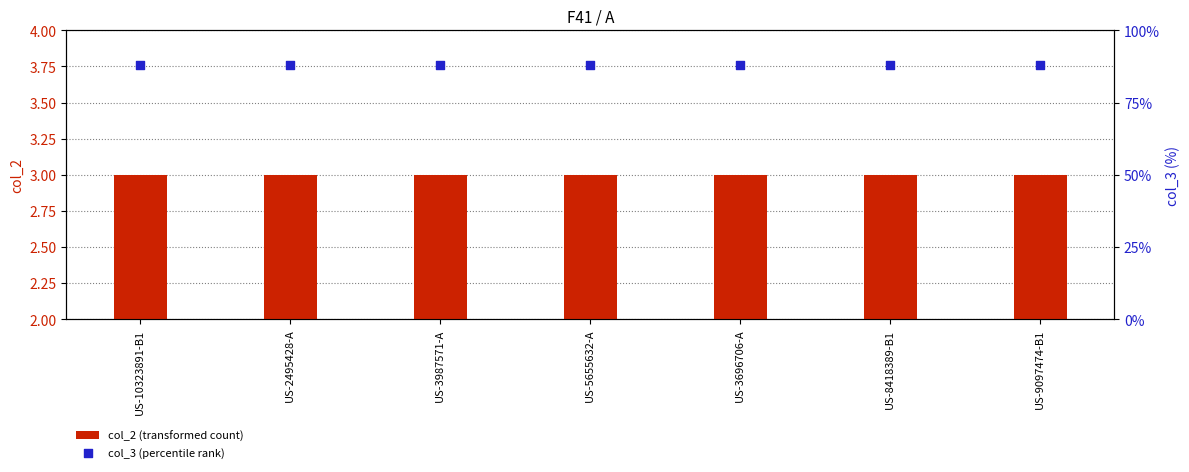

Which series has the largest total across all categories?

col_3 (percentile rank)